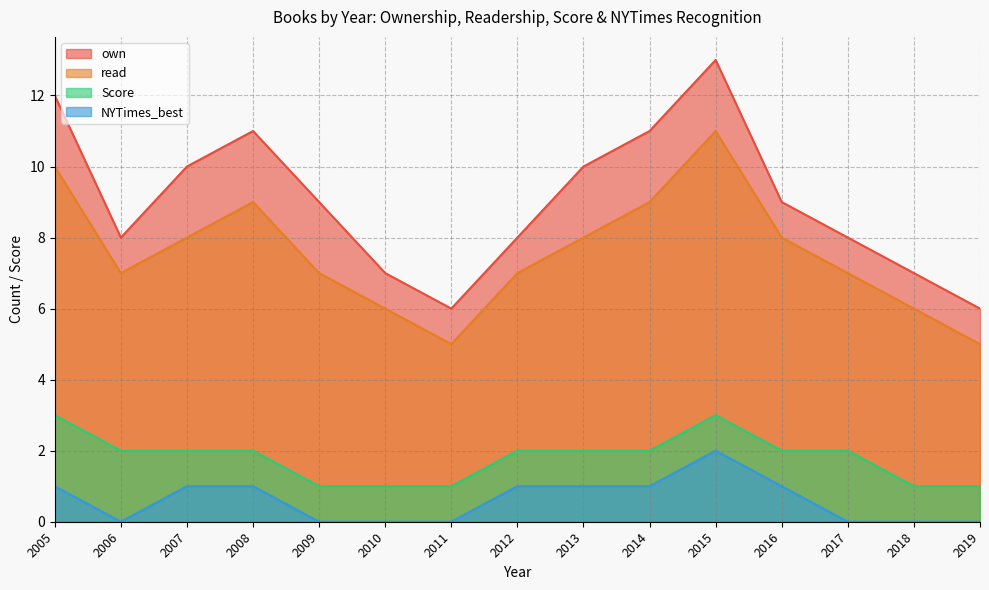

Where is the first local minimum for own?

2006